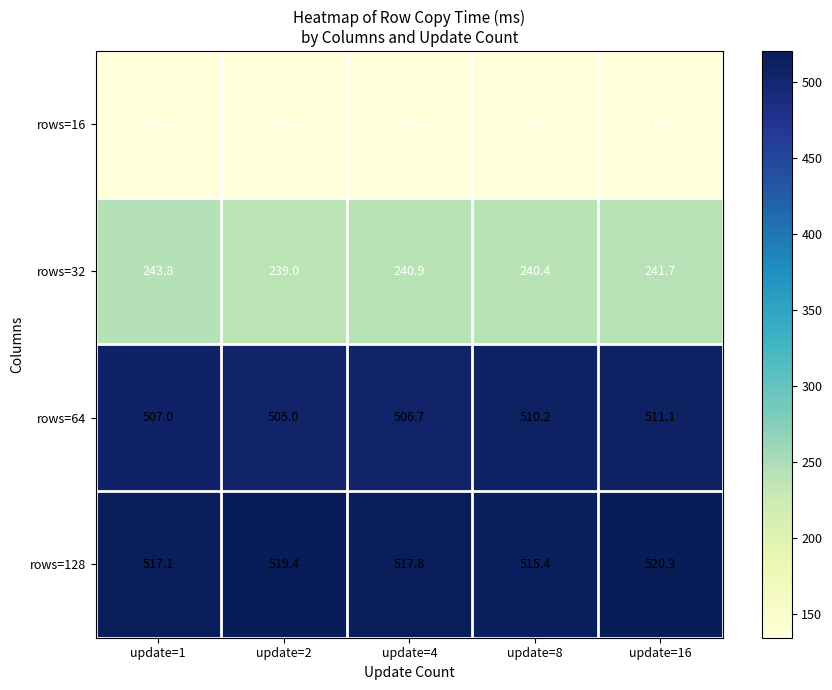

At which category is the sum across all series the highest?

update=16